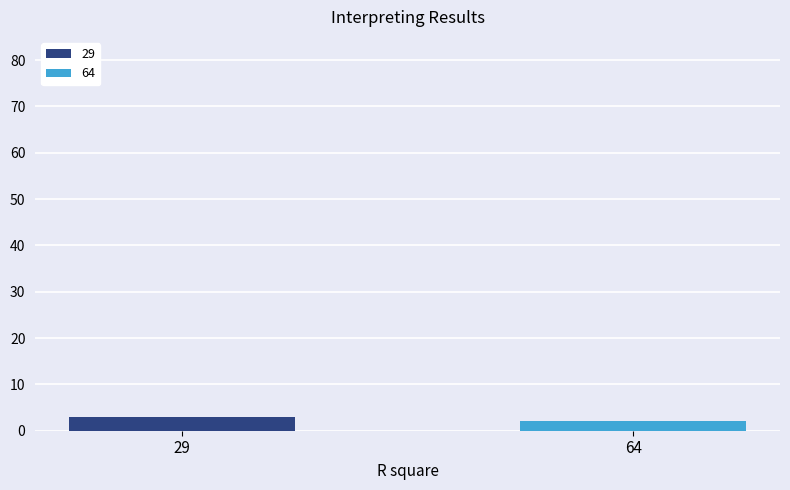

Which series has the widest spread of values?

29